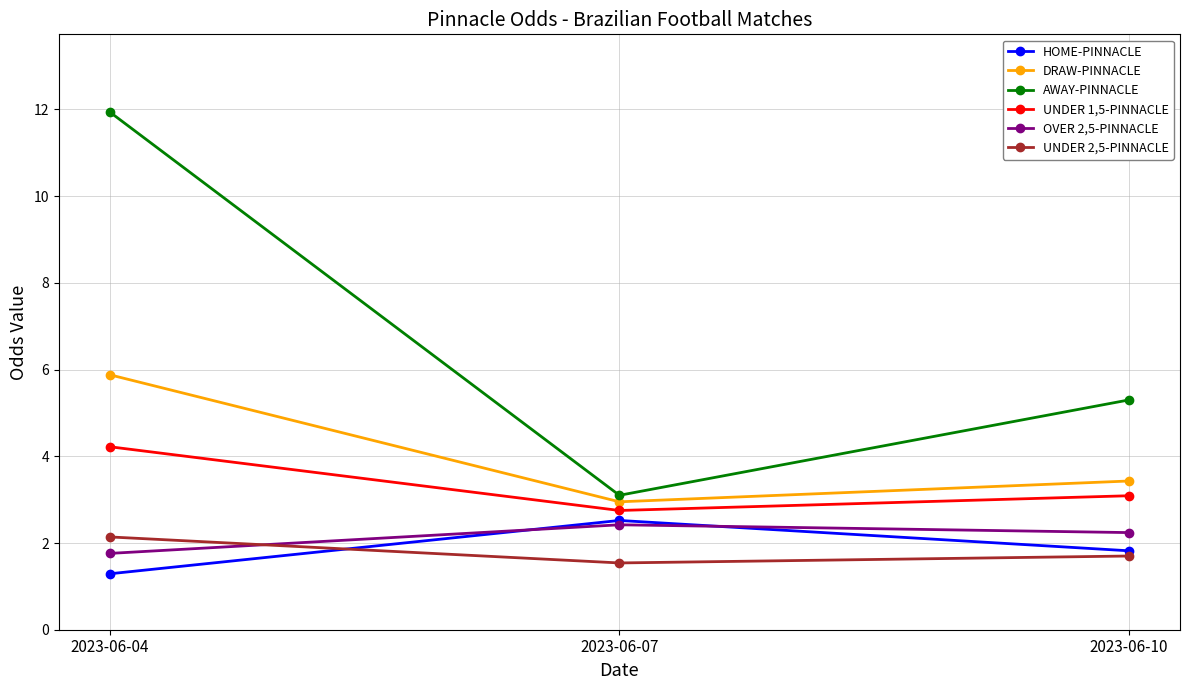

Rank the series at 2023-06-04 from lowest to highest value.

HOME-PINNACLE, OVER 2,5-PINNACLE, UNDER 2,5-PINNACLE, UNDER 1,5-PINNACLE, DRAW-PINNACLE, AWAY-PINNACLE